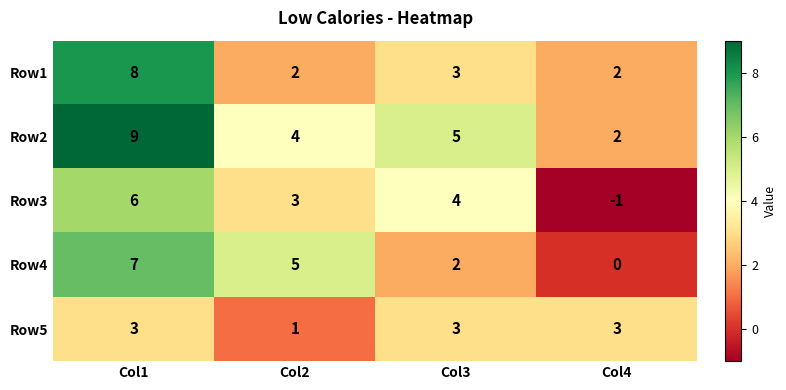

What is the maximum value shown in the chart?

9